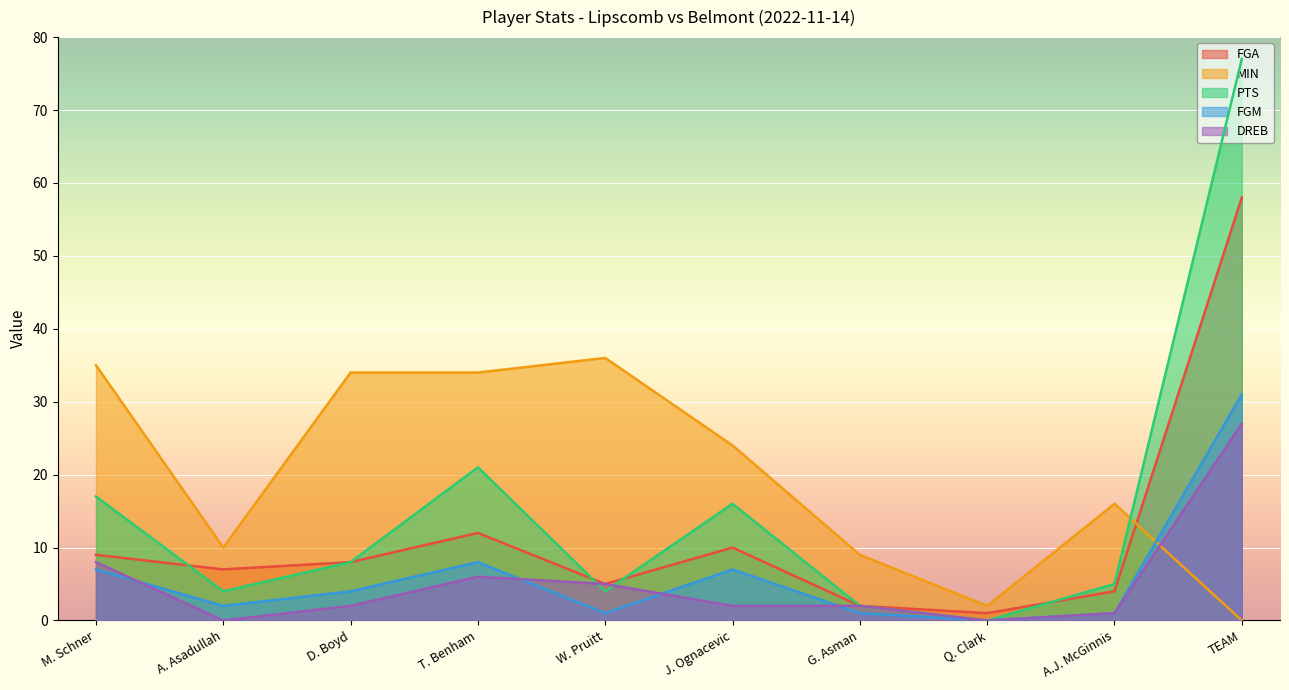

True or false: FGM has more than 1 points higher than both neighbors.

True